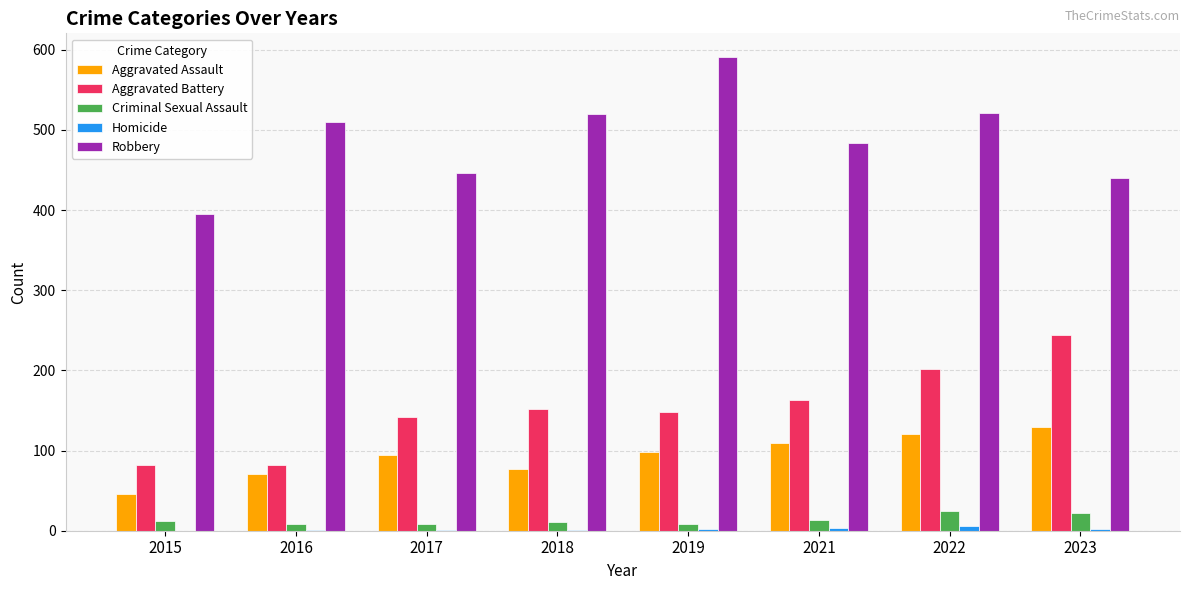

What is the greatest value displayed?

591